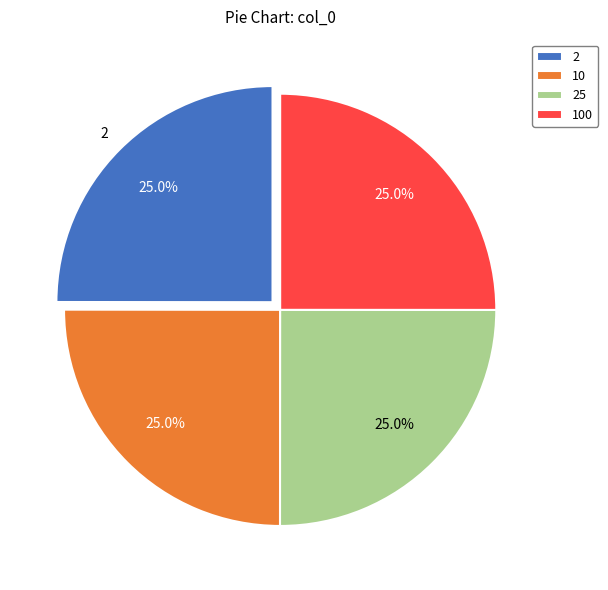

Approximately how many times larger is the value at 100 compared to 10?

1.0